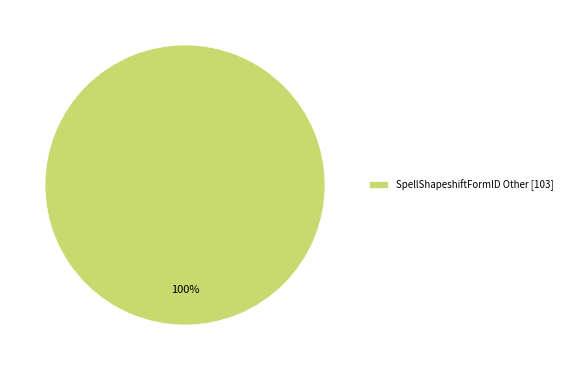

Is it true that SpellShapeshiftFormID Other [103] is 91% of the pie?

False